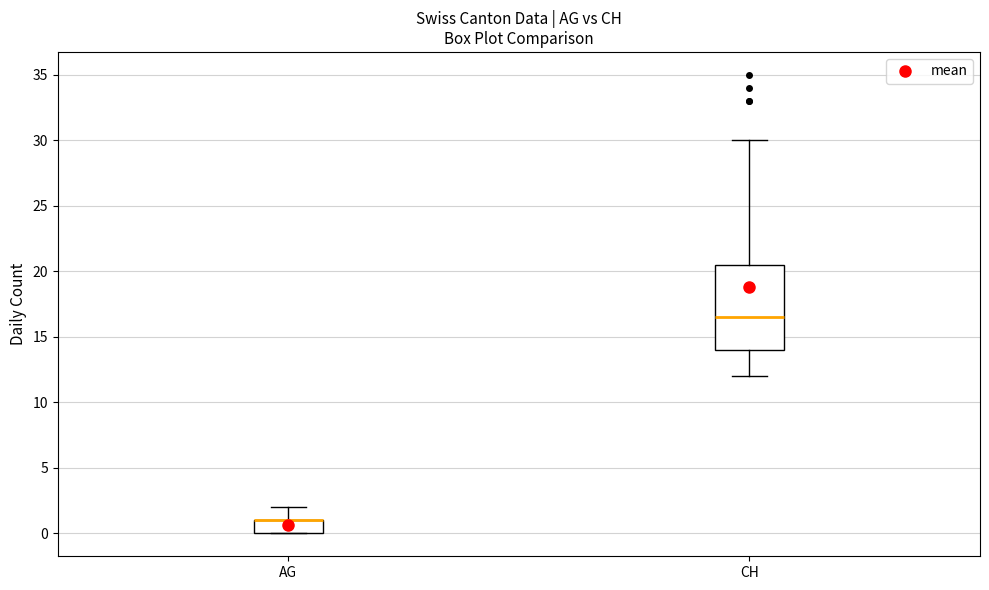

Comparing the boxes themselves (not the whiskers), which one is the tallest?

CH